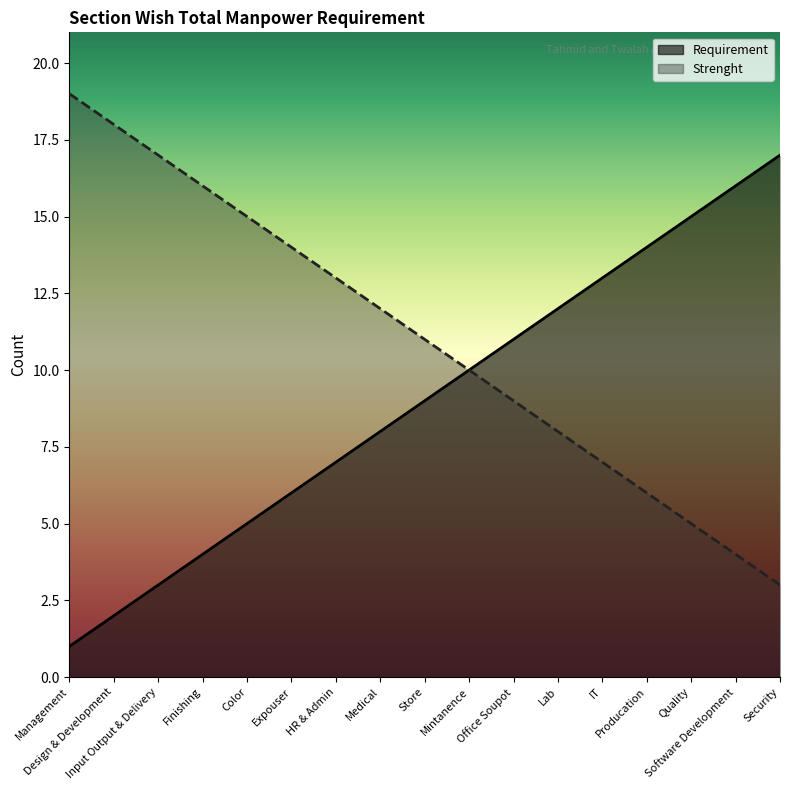

What is the difference between the Strenght values at Expouser and Store?

3